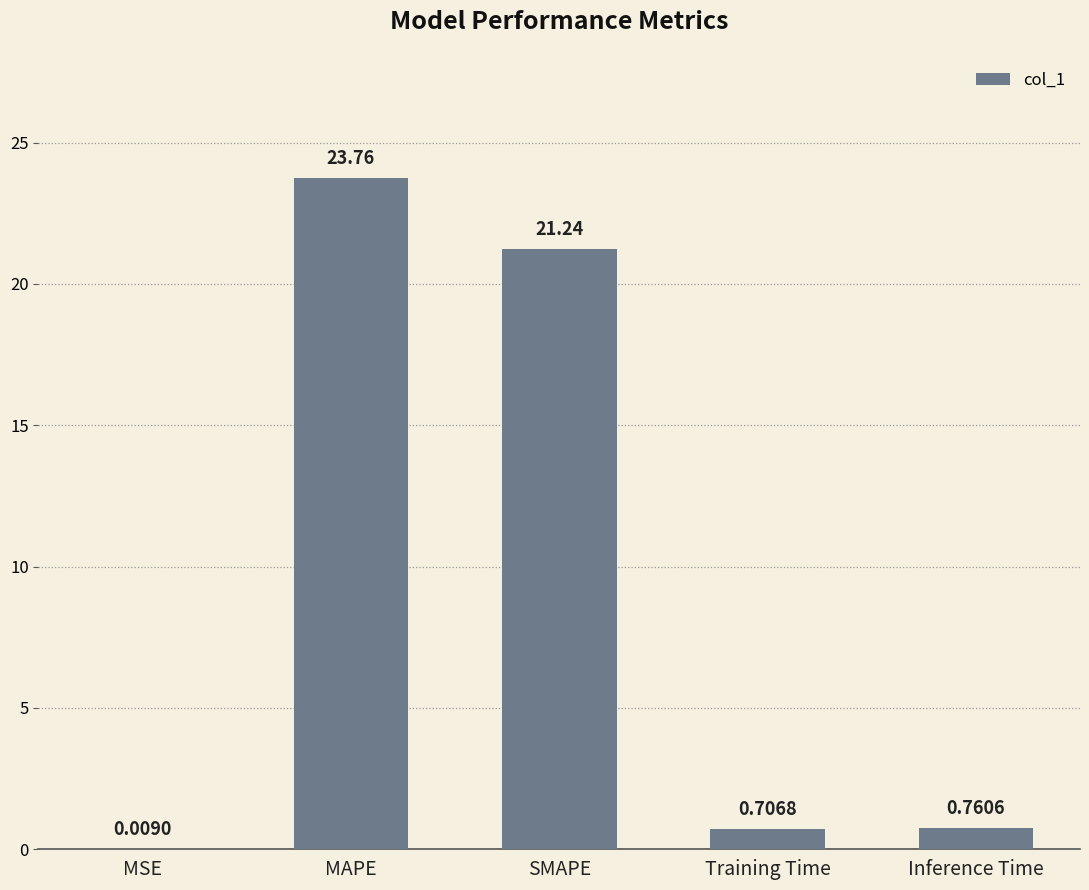

Where is the data nearest to the value 11?

SMAPE